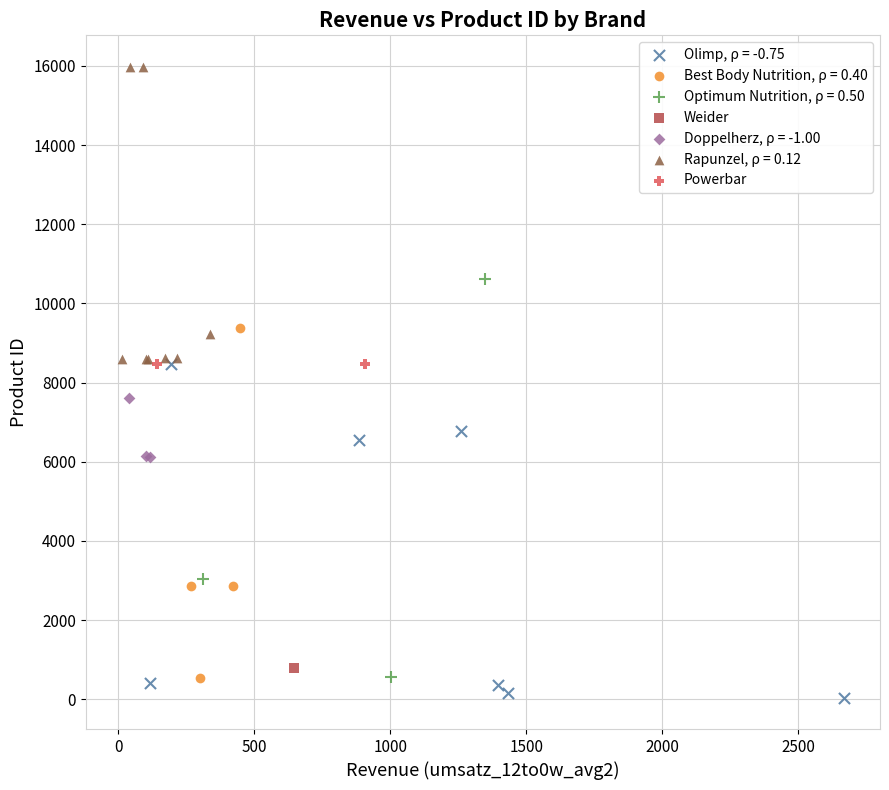

What are all the series names shown in the legend?

Olimp, ρ = -0.75, Best Body Nutrition, ρ = 0.40, Optimum Nutrition, ρ = 0.50, Weider, Doppelherz, ρ = -1.00, Rapunzel, ρ = 0.12, Powerbar